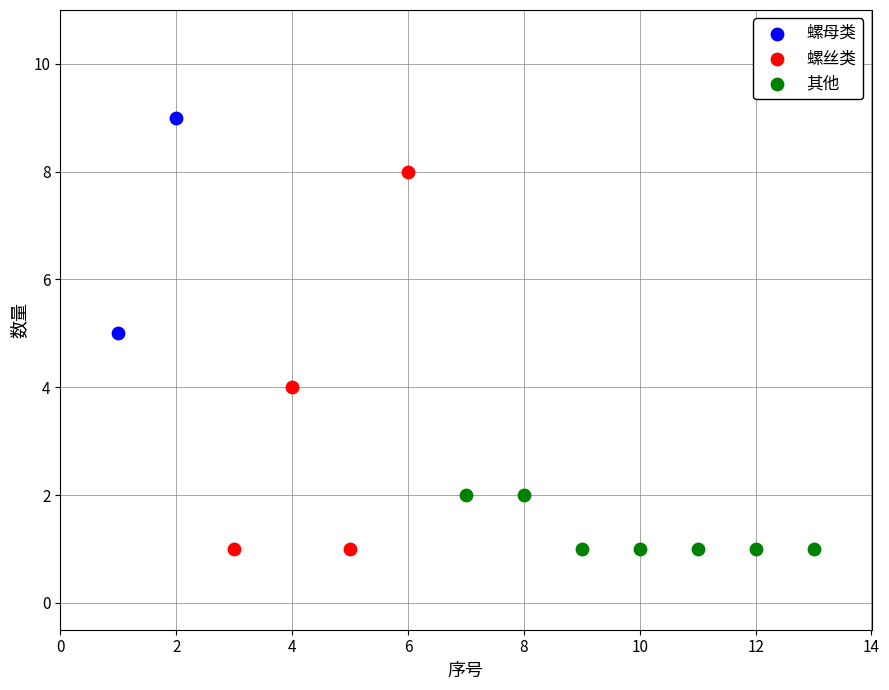

What are all the series names shown in the legend?

螺母类, 螺丝类, 其他